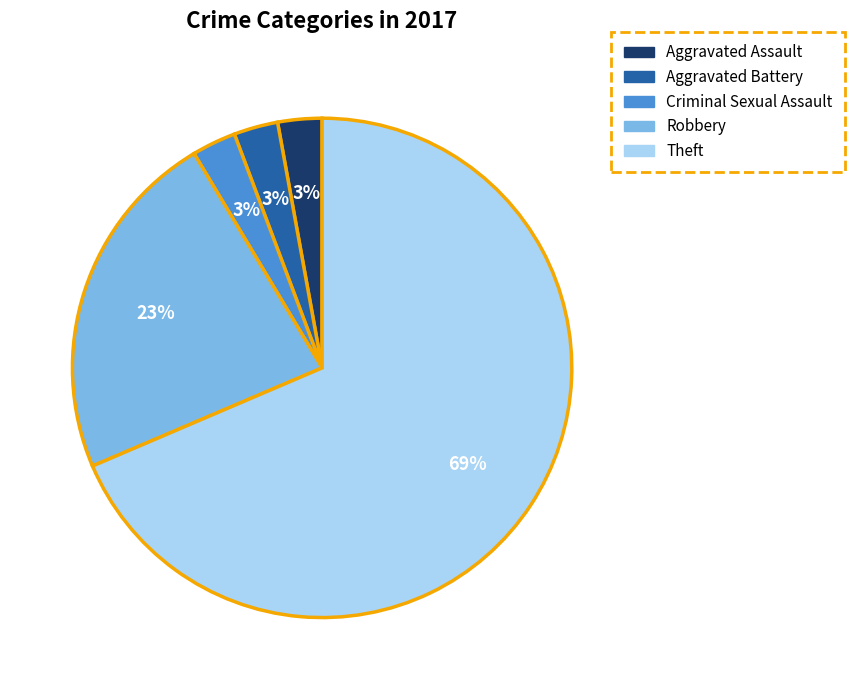

Is Theft the majority of the pie?

Yes